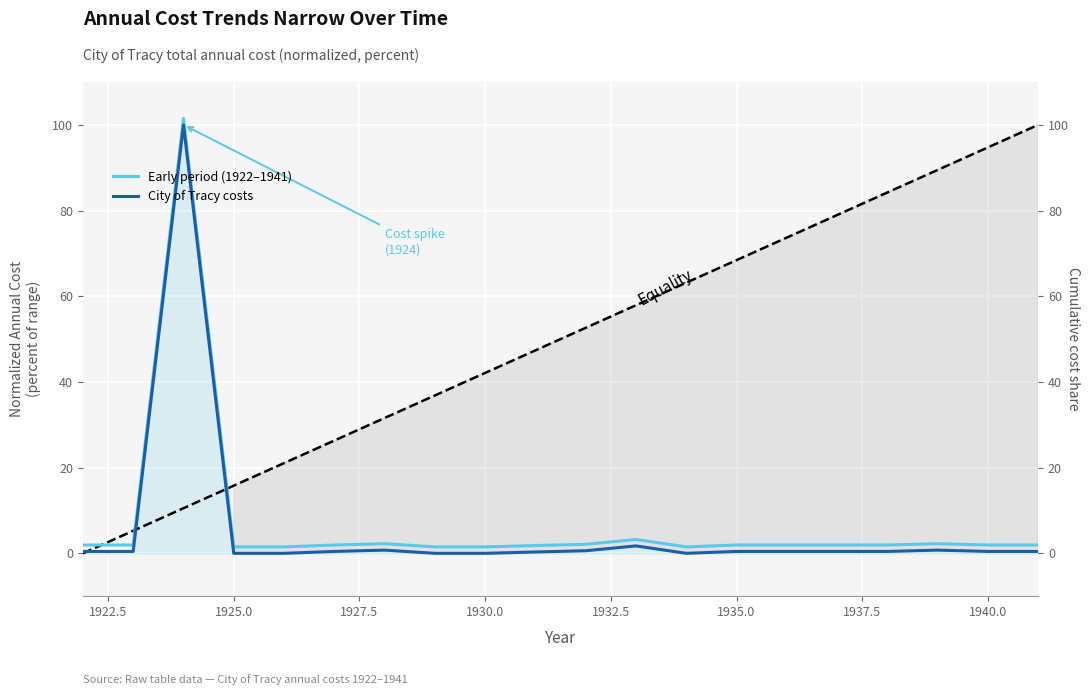

Which series has the largest range (max minus min)?

Early period (1922–1941)